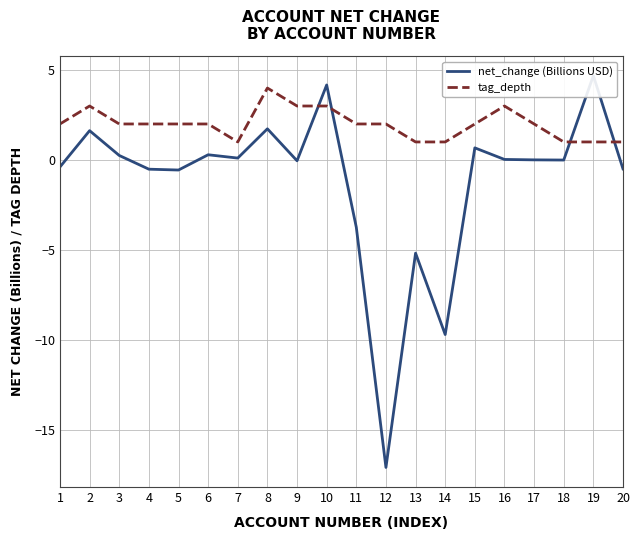

What is the maximum value for tag_depth?

4